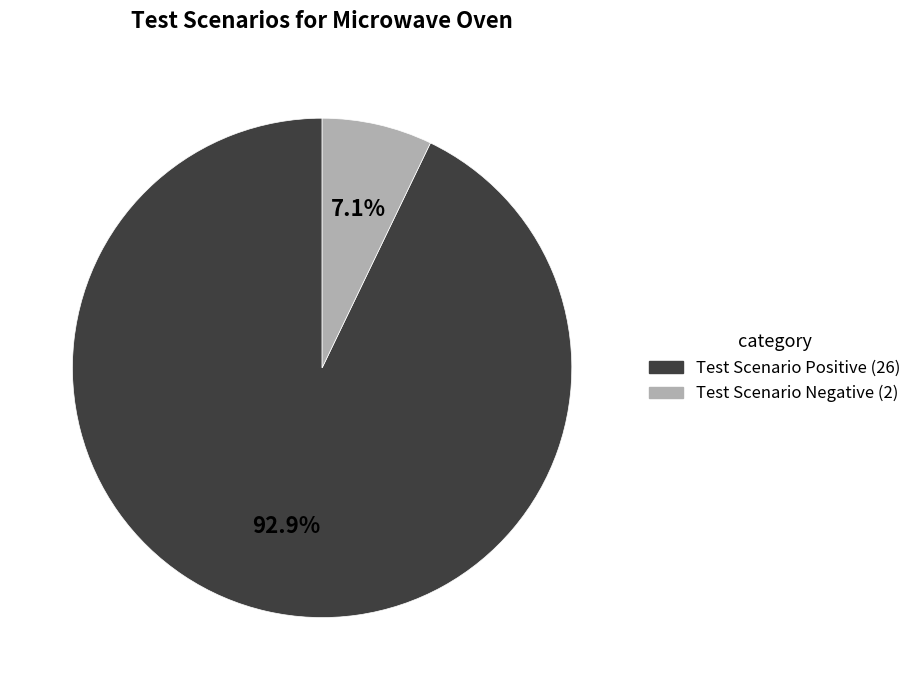

Which category has the smallest portion of the pie?

Test Scenario Negative